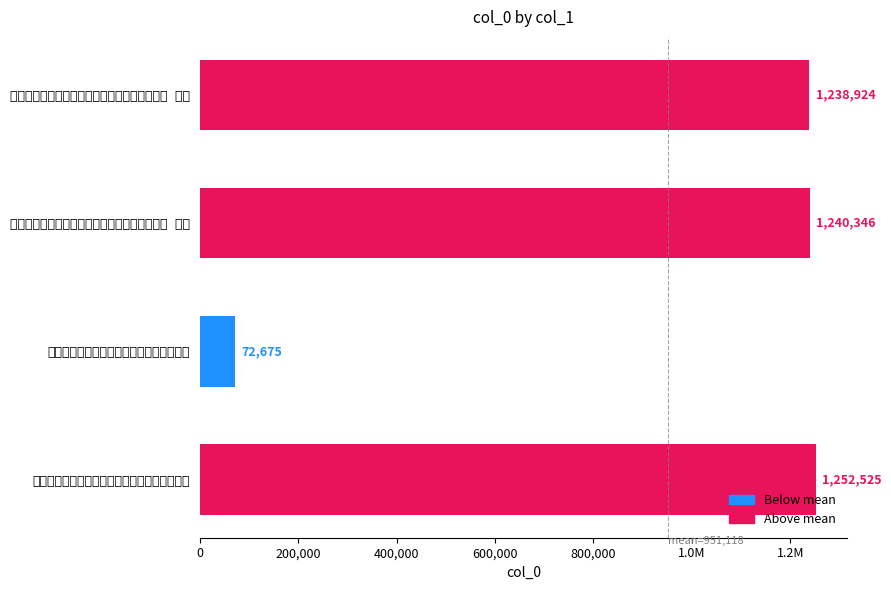

Does the chart contain any negative values?

No